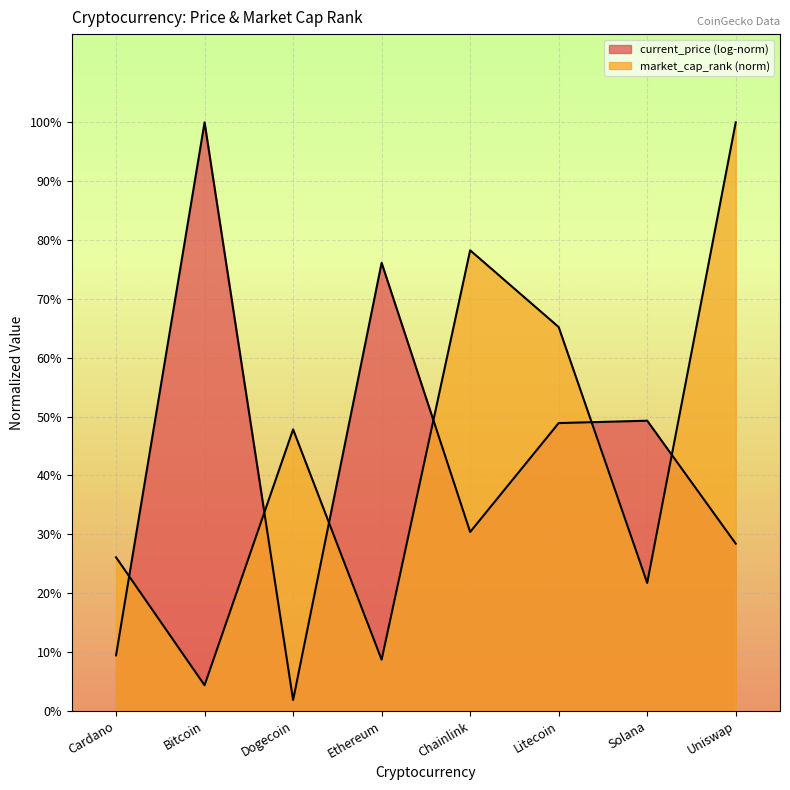

True or false: the data shows 0.8 at Chainlink.

True